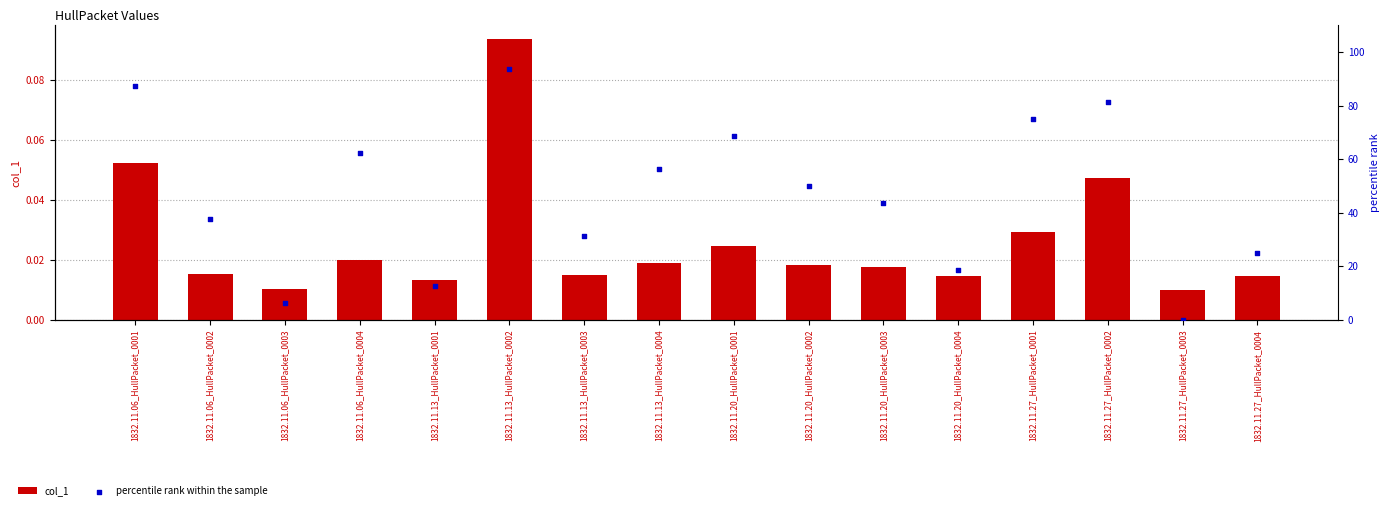

Which series has the largest total across all categories?

percentile rank within the sample